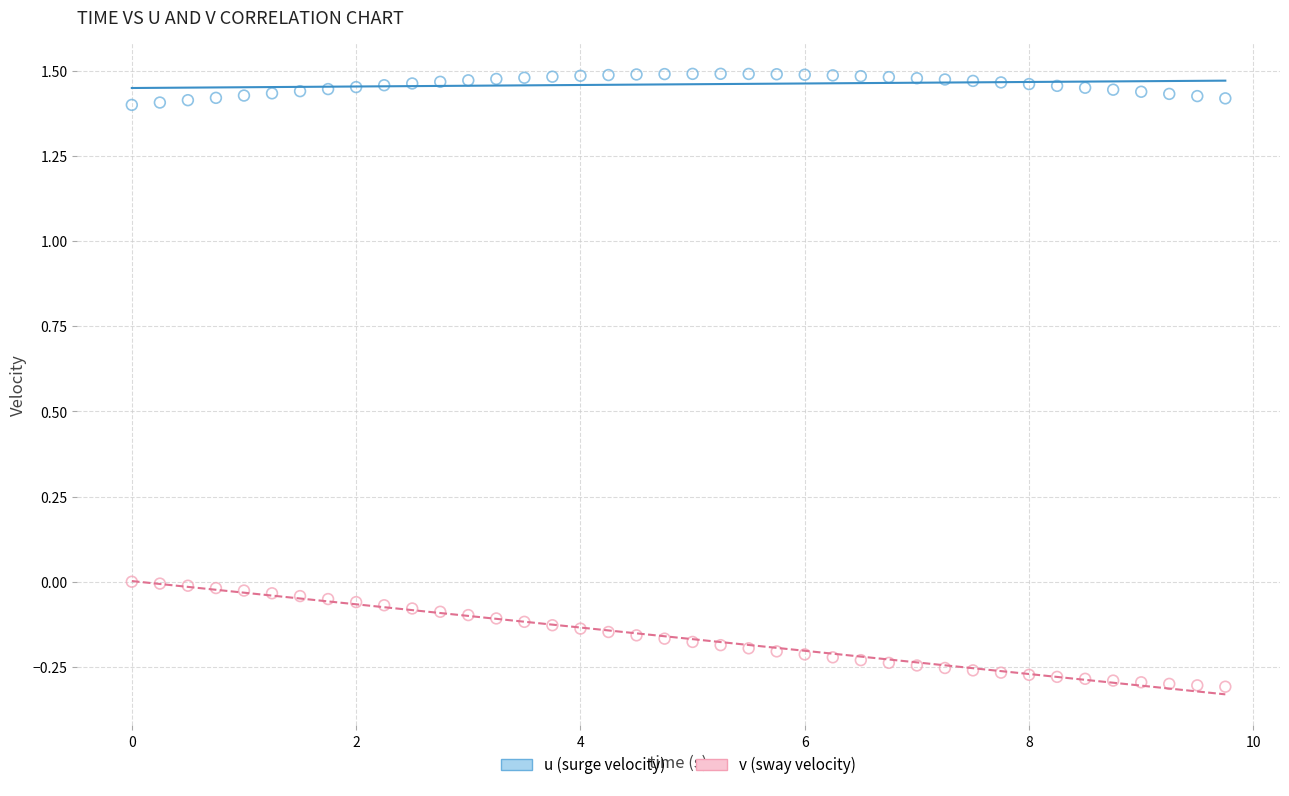

Which series contains the highest Y value?

u (surge velocity)